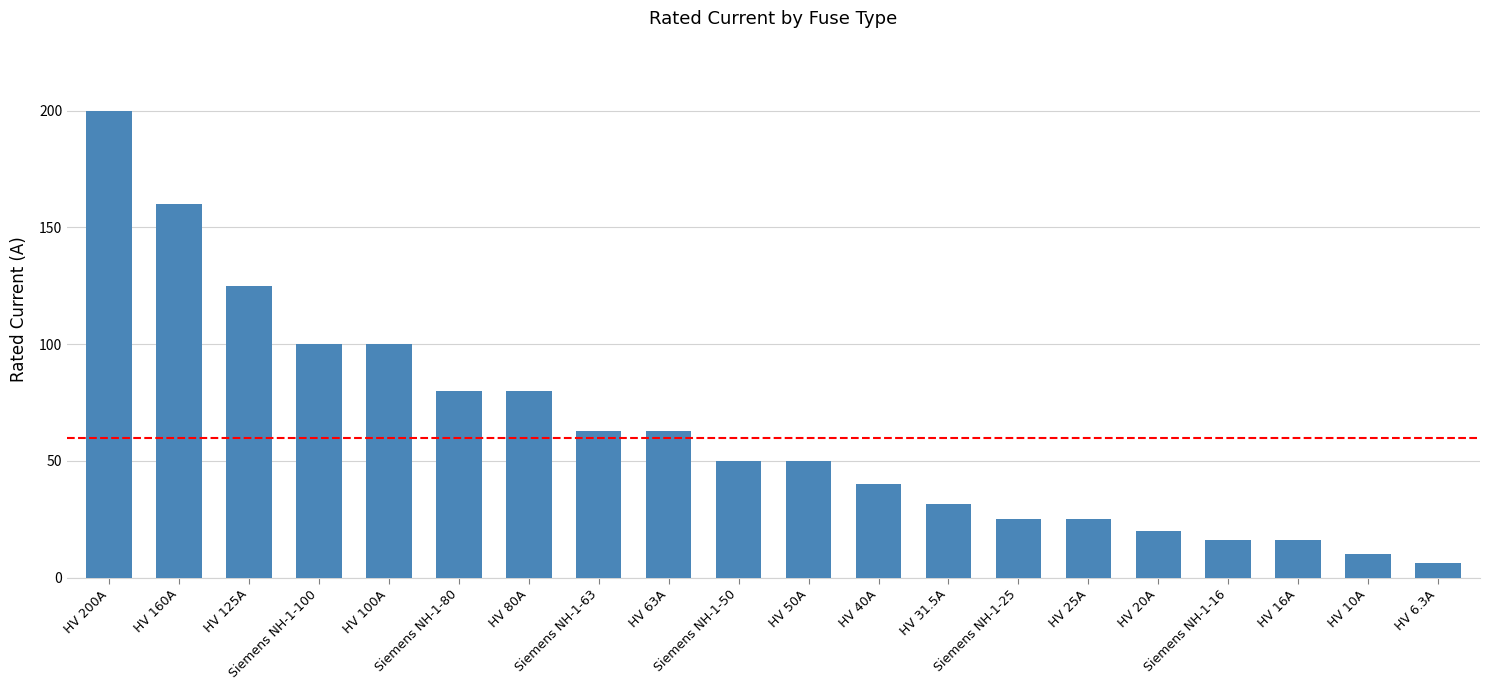

What is the change in value from HV 80A to Siemens NH-1-50?

-30.0